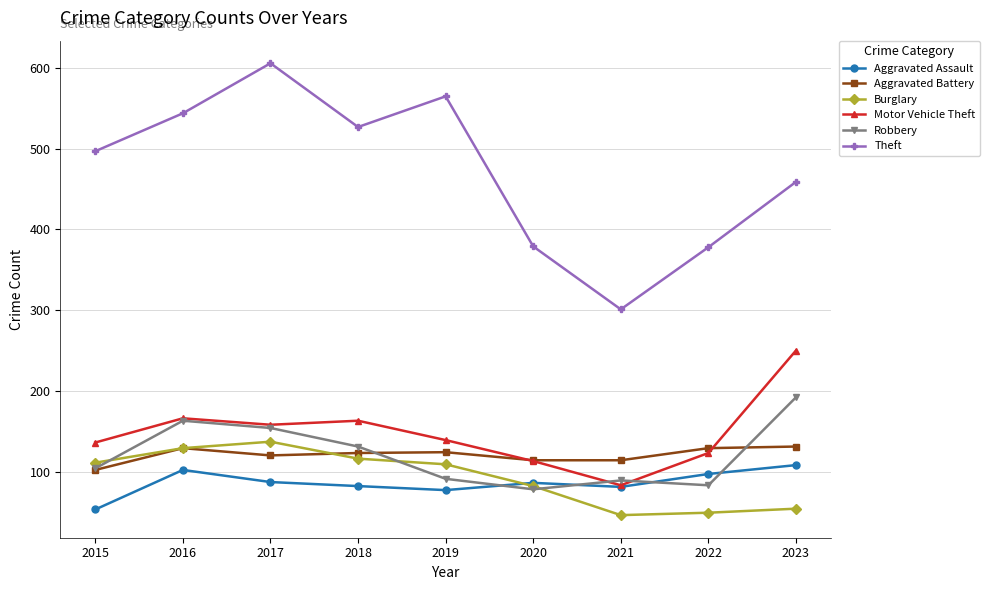

Which category has the highest value across all series?

2017